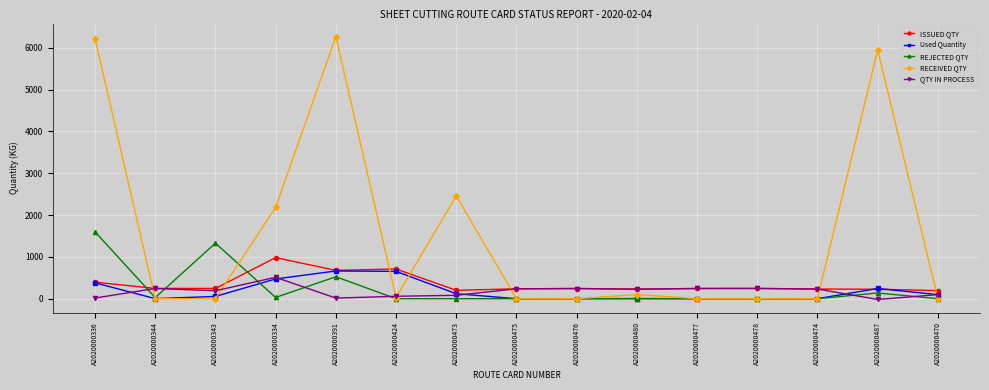

Which series ends up on top after the final intersection of QTY IN PROCESS and RECEIVED QTY?

QTY IN PROCESS